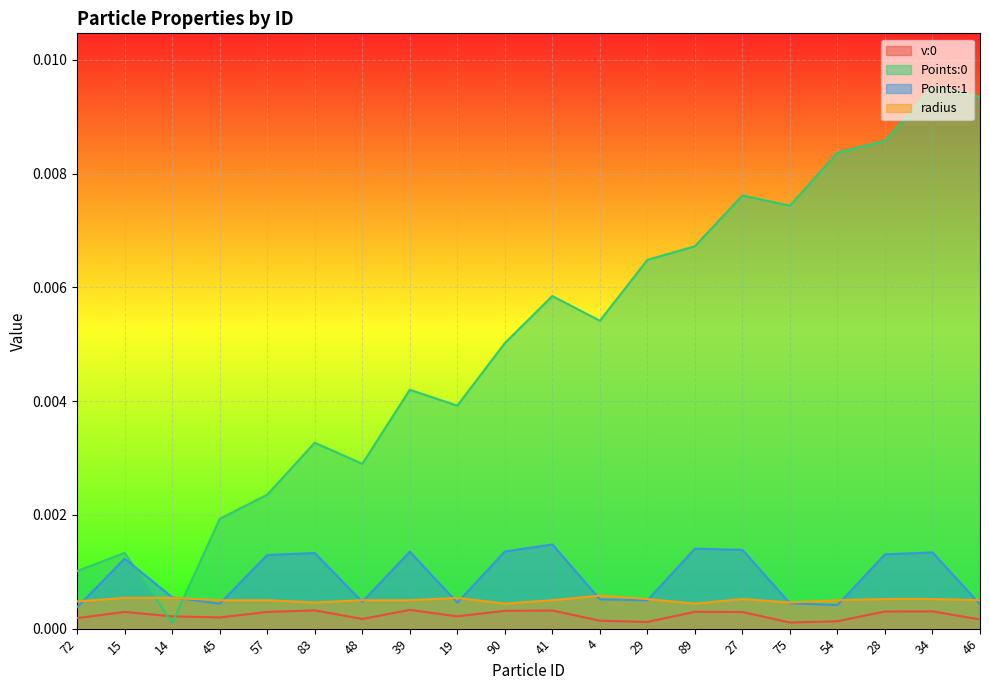

What is the label of the 10th point from the left?

90